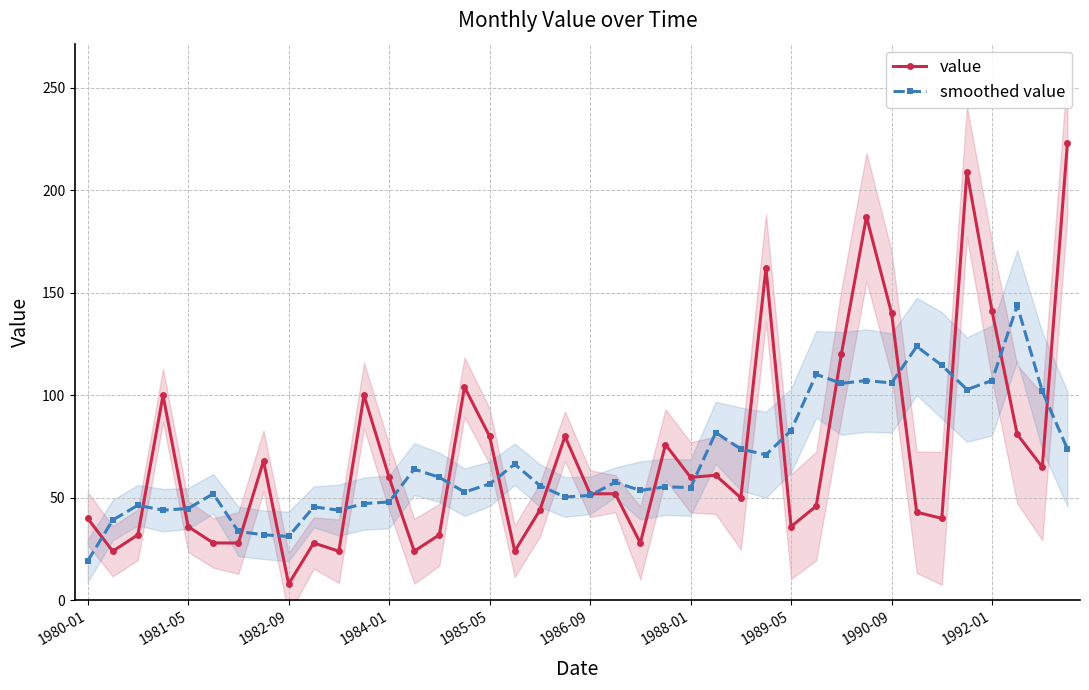

In smoothed value, how many points are lower than both neighbors (excluding endpoints)?

11